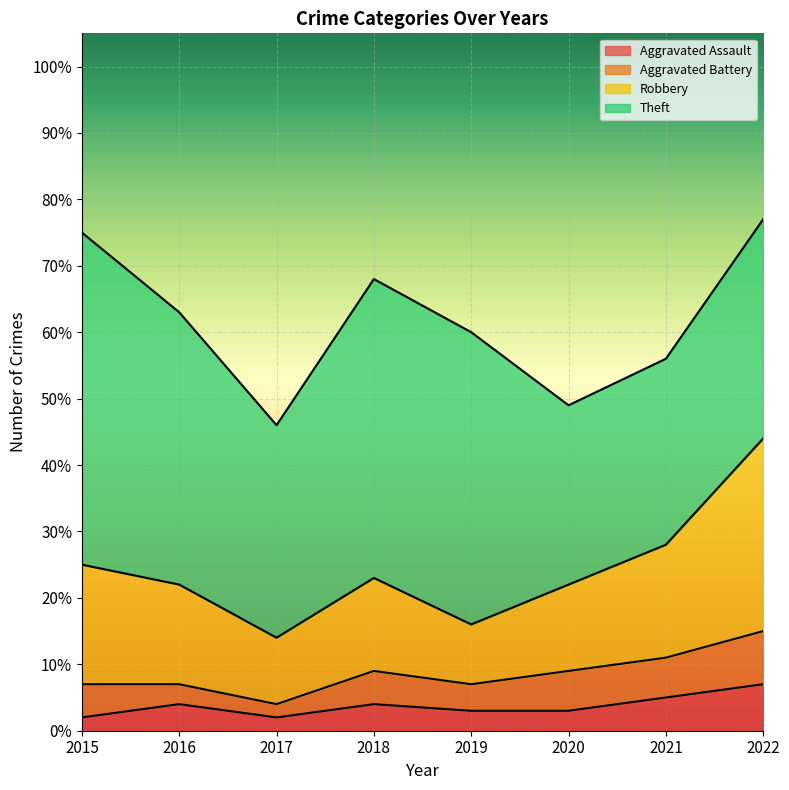

True or false: Robbery has a value of 22 at 2016.

True